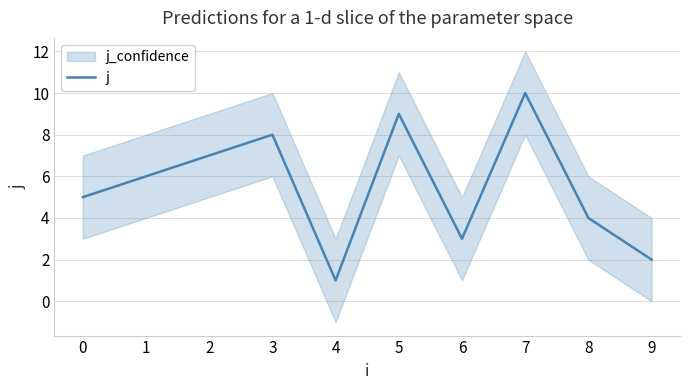

Which category has the highest value in the j series?

7